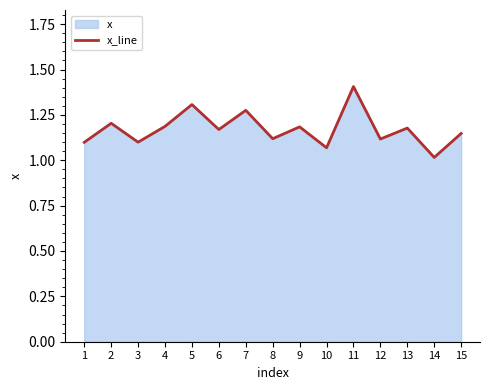

True or false: the data has more than 1 interior local peaks.

True